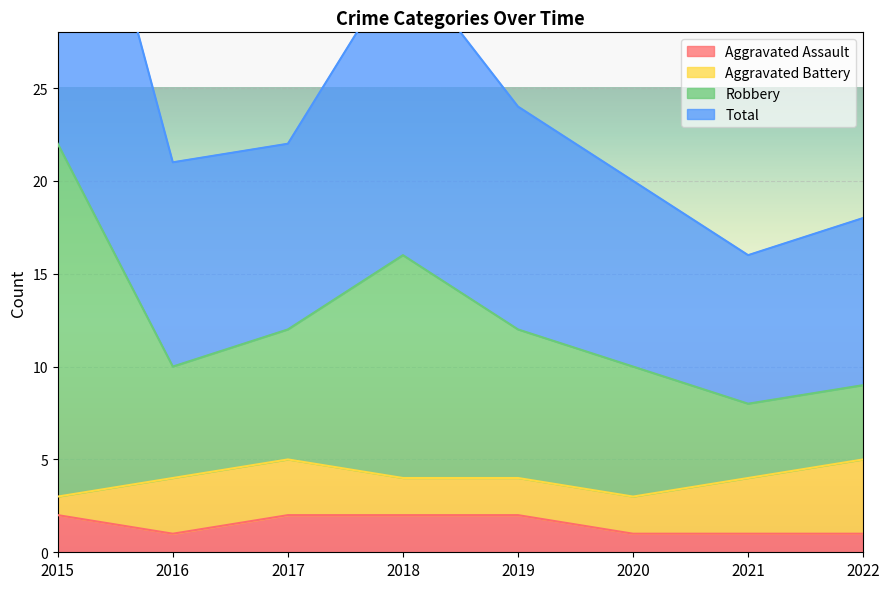

True or false: Aggravated Assault has a value of 1 at 2018.

False